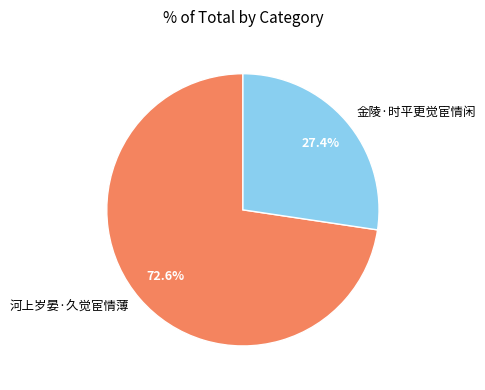

What is the majority slice?

河上岁晏·久觉宦情薄